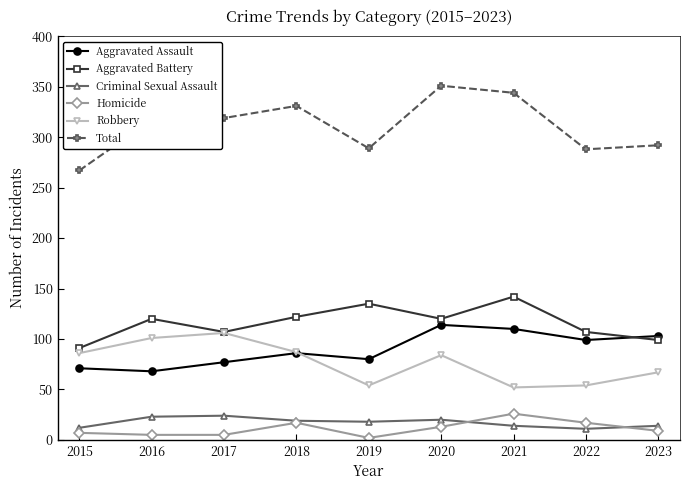

Does the chart have visible grid lines?

No